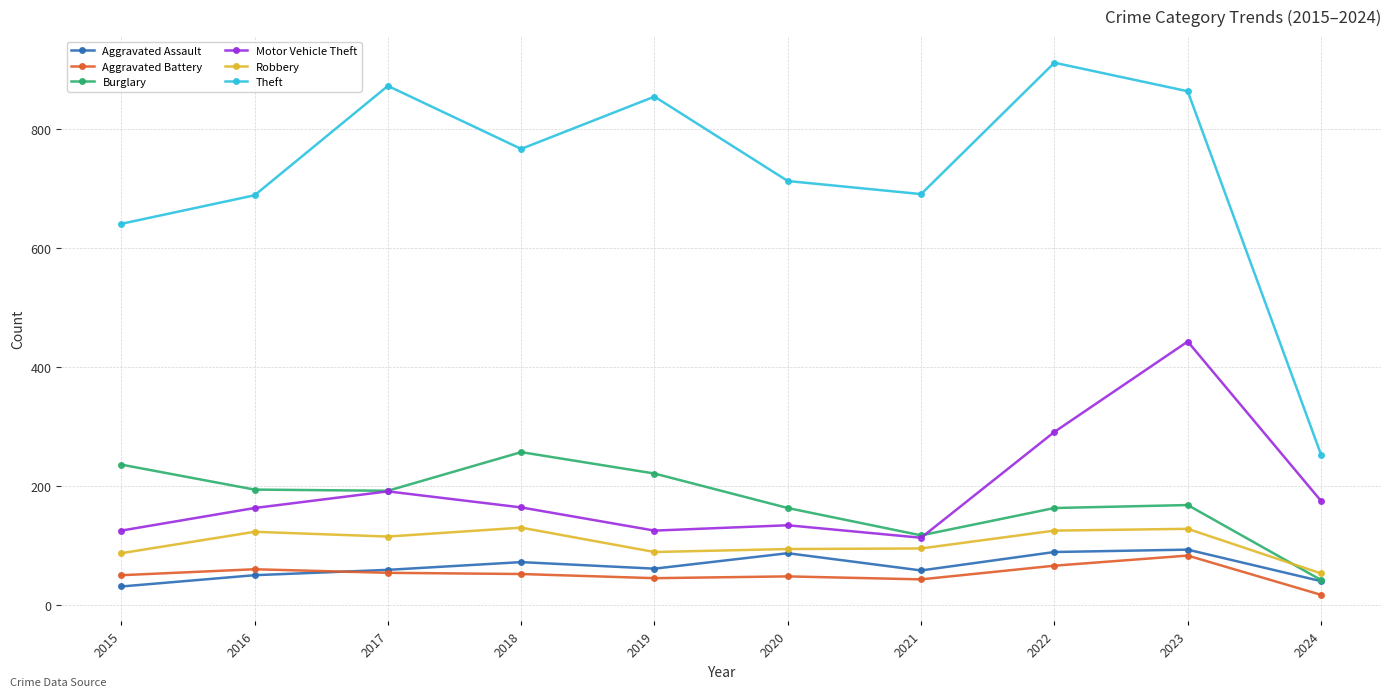

Is it true that Burglary equals 35 at 2022?

False